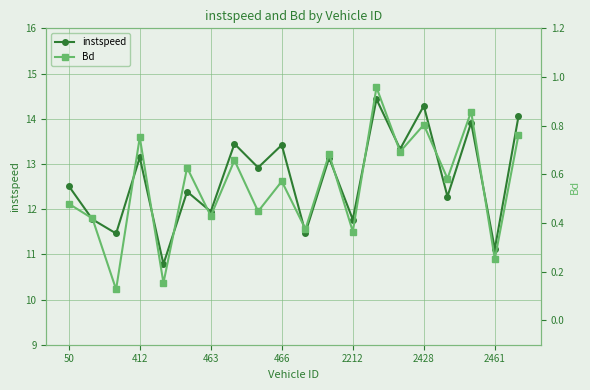

Is it true that Bd equals 1.3 at 19?

False